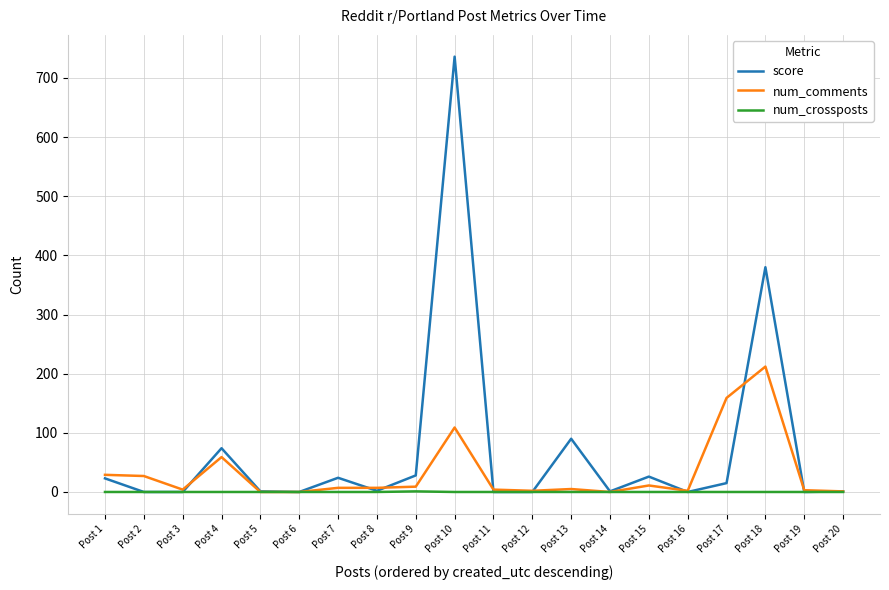

What is the maximum value shown in the chart?

736